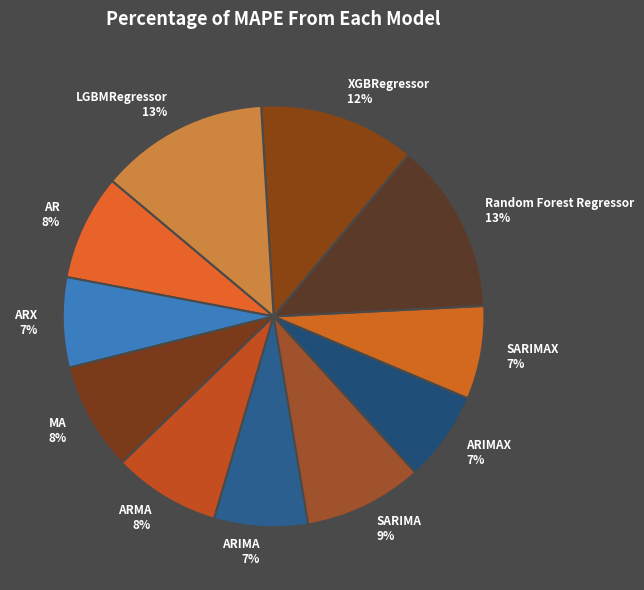

Is SARIMAX 7% the majority of the pie?

No